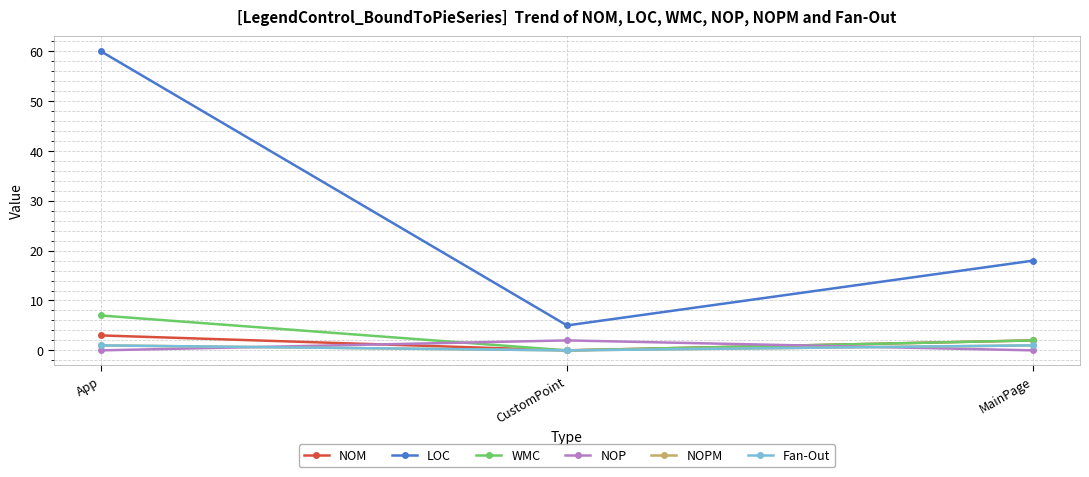

What is the value of the Fan-Out point at the 3rd from the left?

1